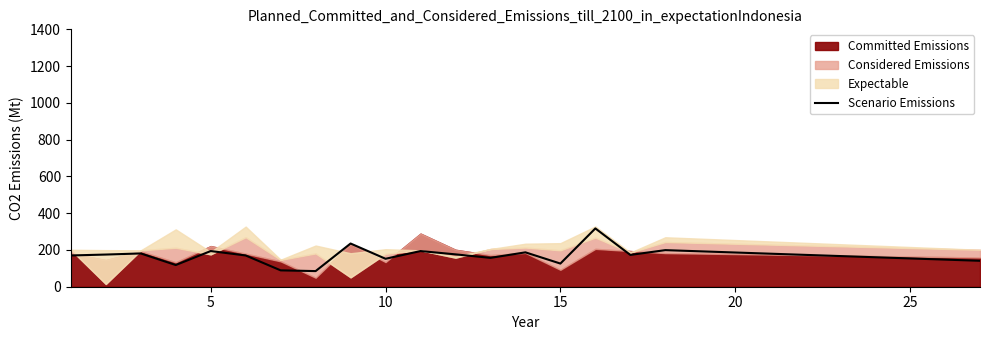

How many points are lower than both their immediate neighbors (excluding endpoints)?

6